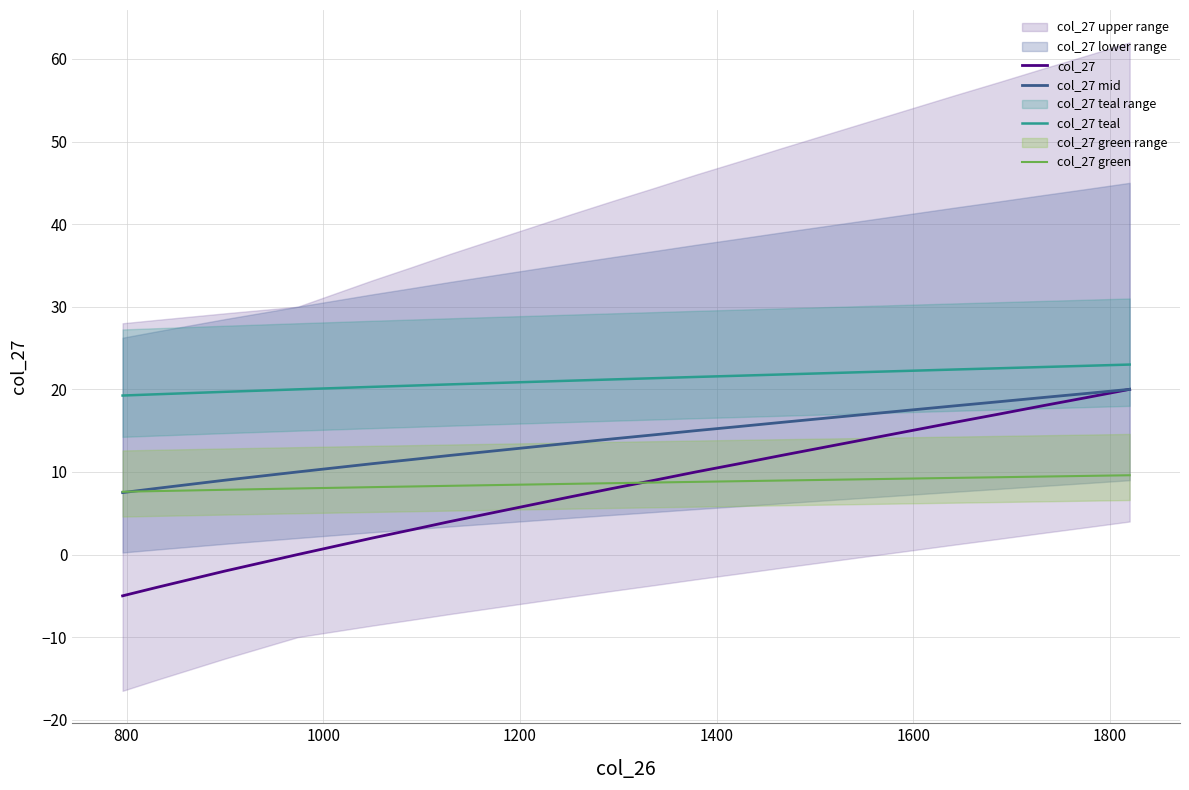

What is the maximum value for col_27?

20.0